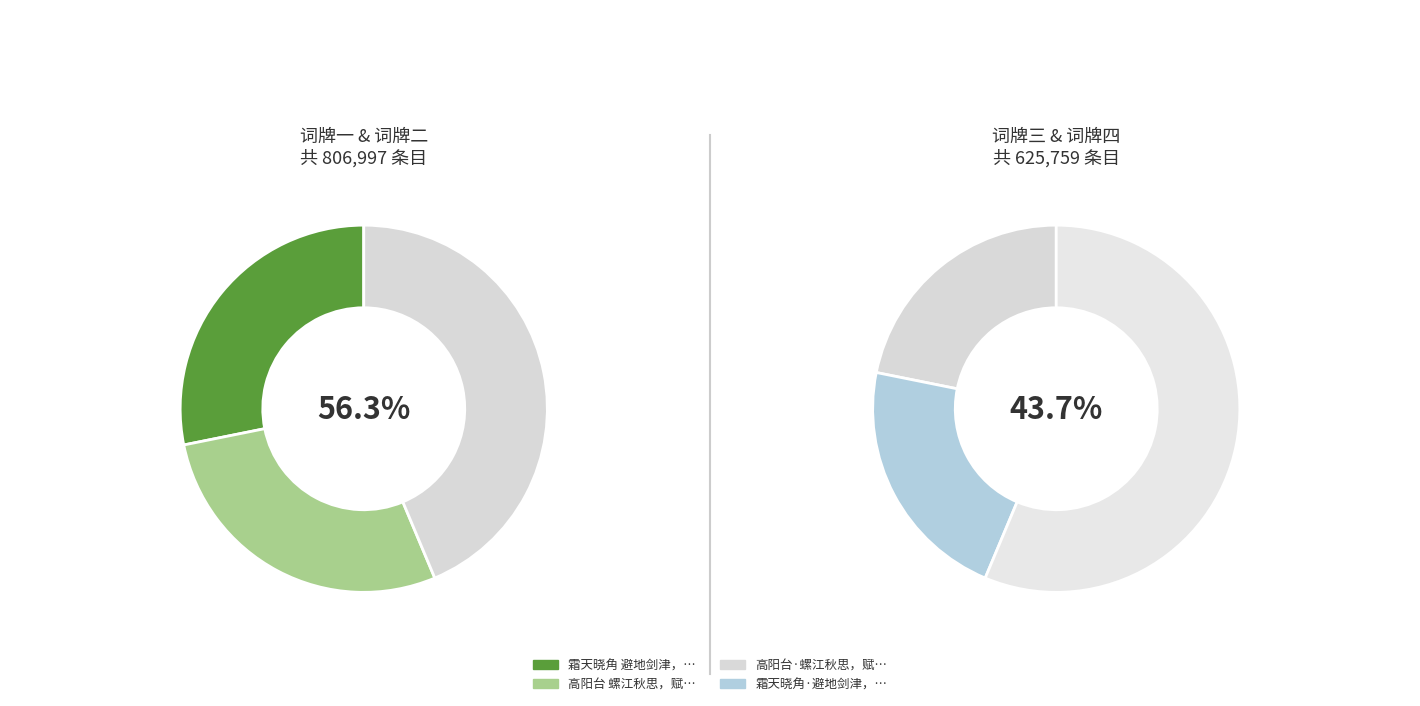

Does 高阳台 螺江秋思，赋呈梅叟师城中 represent more than half of the total?

No